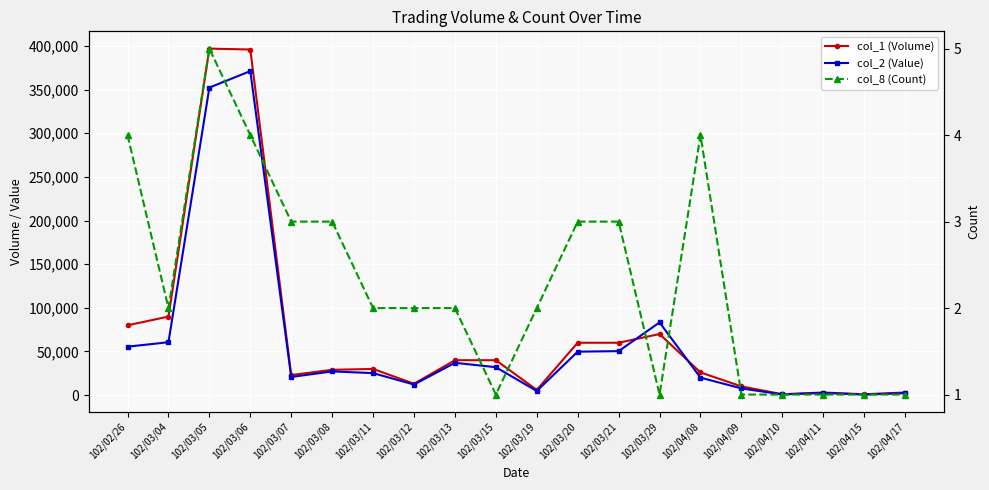

Where is col_8 (Count) nearest to the value 3?

102/03/07